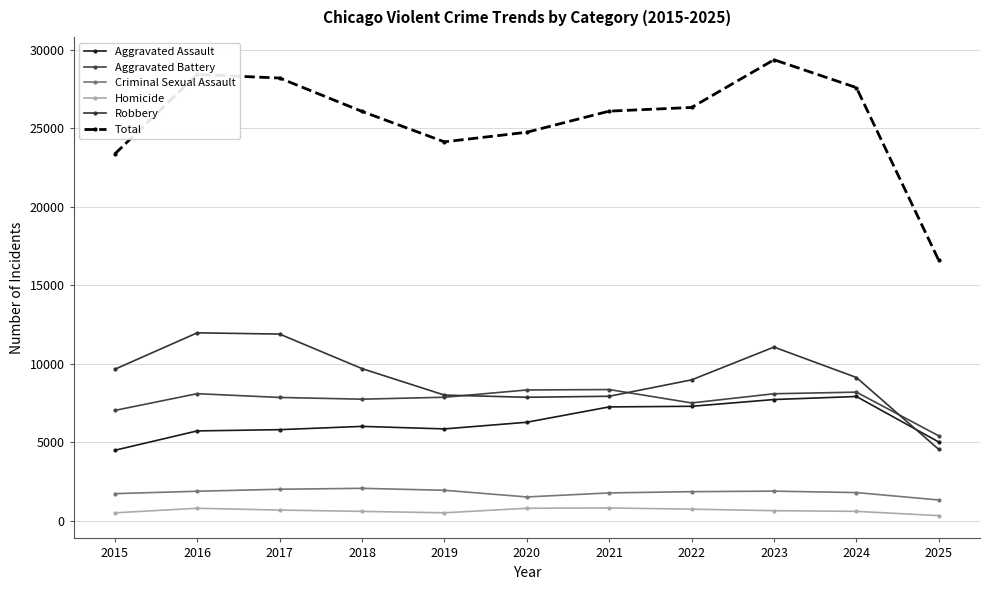

What is the approximate value of Aggravated Assault at 2018, to the nearest 50?

6000